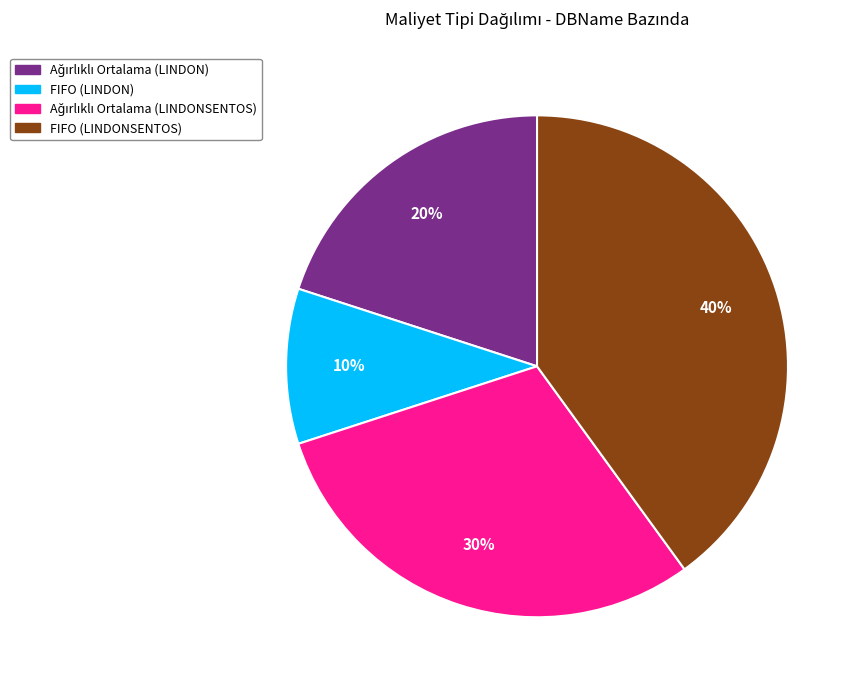

To the nearest percent, what is the average slice percentage?

25%